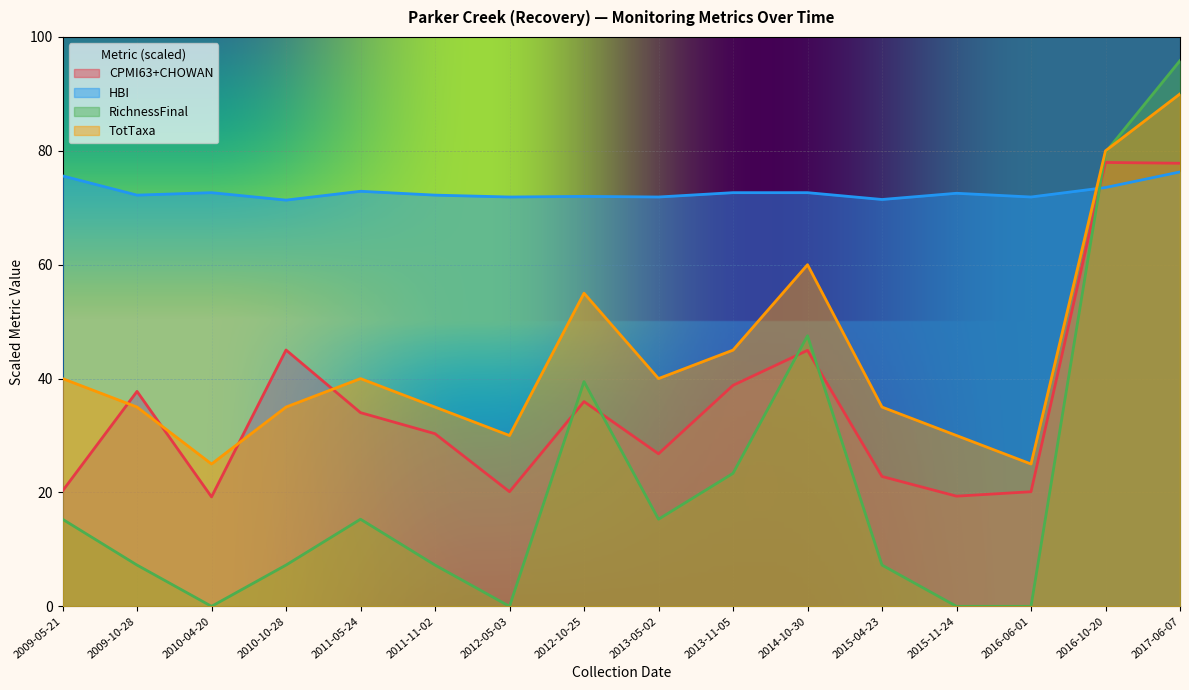

Reading right to left, extract all data points from this chart.

CPMI63+CHOWAN: 2017-06-07=77.8	2016-10-20=78.0	2016-06-01=20.1	2015-11-24=19.4	2015-04-23=22.8	2014-10-30=45.0	2013-11-05=38.8	2013-05-02=26.8	2012-10-25=36.0	2012-05-03=20.1	2011-11-02=30.3	2011-05-24=34.0	2010-10-28=45.0	2010-04-20=19.2	2009-10-28=37.8	2009-05-21=20.3
HBI: 2017-06-07=76.3	2016-10-20=73.6	2016-06-01=71.9	2015-11-24=72.5	2015-04-23=71.5	2014-10-30=72.7	2013-11-05=72.7	2013-05-02=71.9	2012-10-25=72.0	2012-05-03=71.9	2011-11-02=72.2	2011-05-24=72.9	2010-10-28=71.3	2010-04-20=72.7	2009-10-28=72.2	2009-05-21=75.6
RichnessFinal: 2017-06-07=95.8	2016-10-20=79.7	2016-06-01=0.0	2015-11-24=0.0	2015-04-23=7.2	2014-10-30=47.5	2013-11-05=23.4	2013-05-02=15.3	2012-10-25=39.5	2012-05-03=0.0	2011-11-02=7.2	2011-05-24=15.3	2010-10-28=7.2	2010-04-20=0.0	2009-10-28=7.2	2009-05-21=15.3
TotTaxa: 2017-06-07=90.0	2016-10-20=80.0	2016-06-01=25.0	2015-11-24=30.0	2015-04-23=35.0	2014-10-30=60.0	2013-11-05=45.0	2013-05-02=40.0	2012-10-25=55.0	2012-05-03=30.0	2011-11-02=35.0	2011-05-24=40.0	2010-10-28=35.0	2010-04-20=25.0	2009-10-28=35.0	2009-05-21=40.0